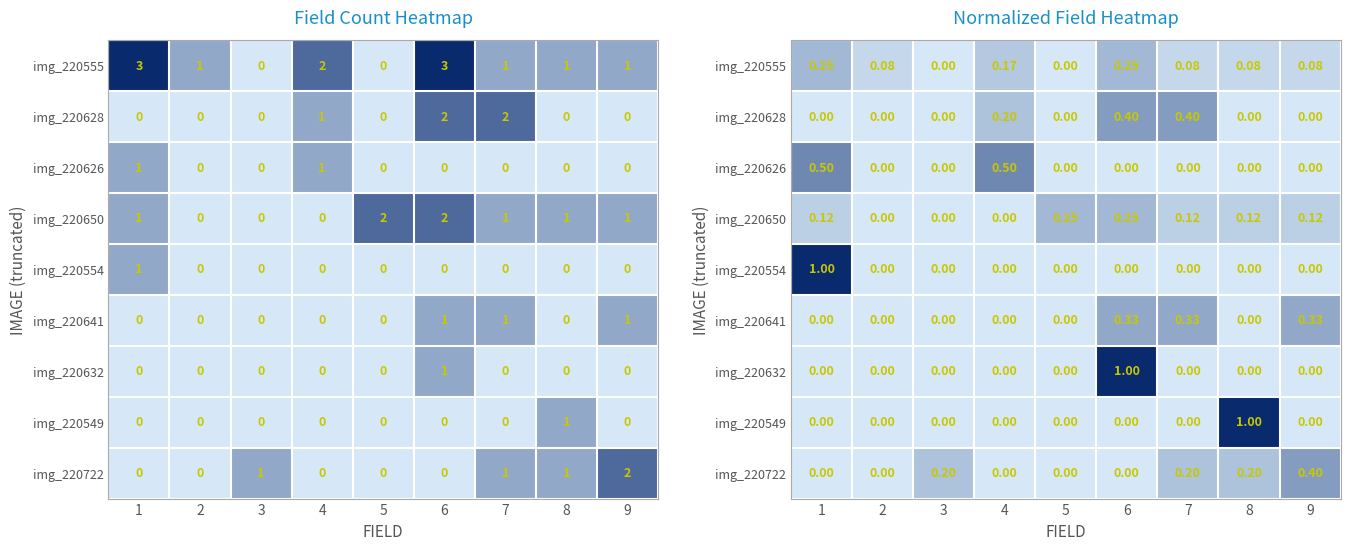

Which has a higher value, 8 or 7?

8